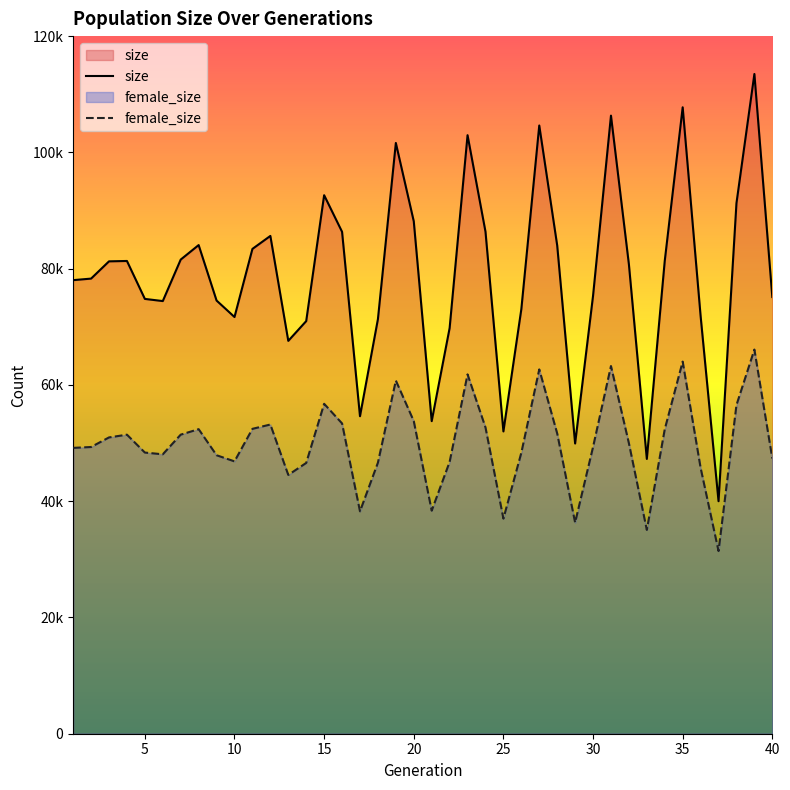

What is the total value across all series at 2?

127608